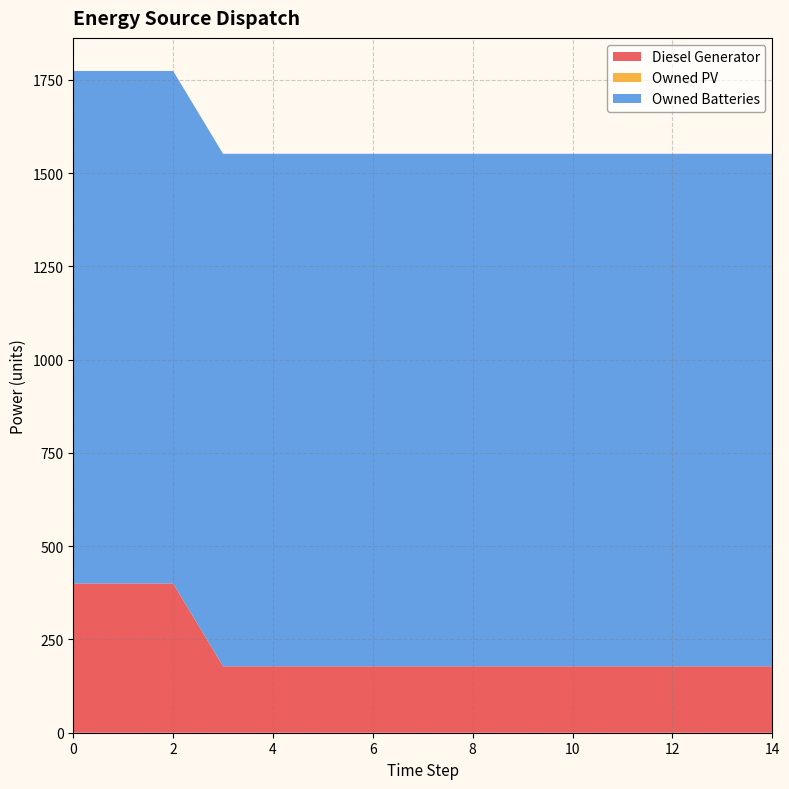

Reading left to right, list all the values displayed in this chart.

Diesel Generator: 0=400	1=400	2=400	3=178	4=178	5=178	6=178	7=178	8=178	9=178	10=178	11=178	12=178	13=178	14=178
Owned PV: 0=0	1=0	2=0	3=0	4=0	5=0	6=0	7=0	8=0	9=0	10=0	11=0	12=0	13=0	14=0
Owned Batteries: 0=1374	1=1374	2=1374	3=1374	4=1374	5=1374	6=1374	7=1374	8=1374	9=1374	10=1374	11=1374	12=1374	13=1374	14=1374